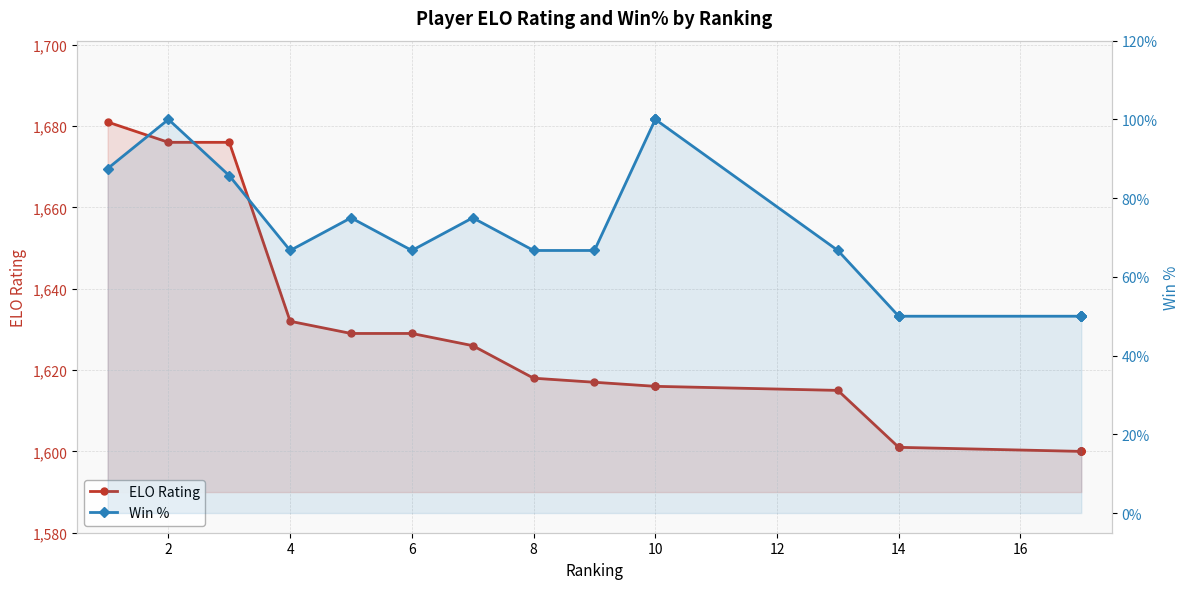

Does the chart have visible grid lines?

Yes